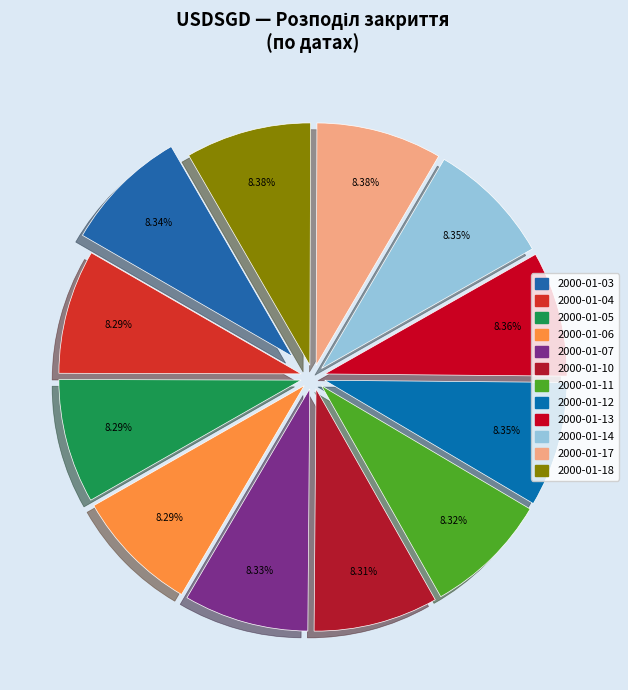

How many segments does this pie chart have?

12